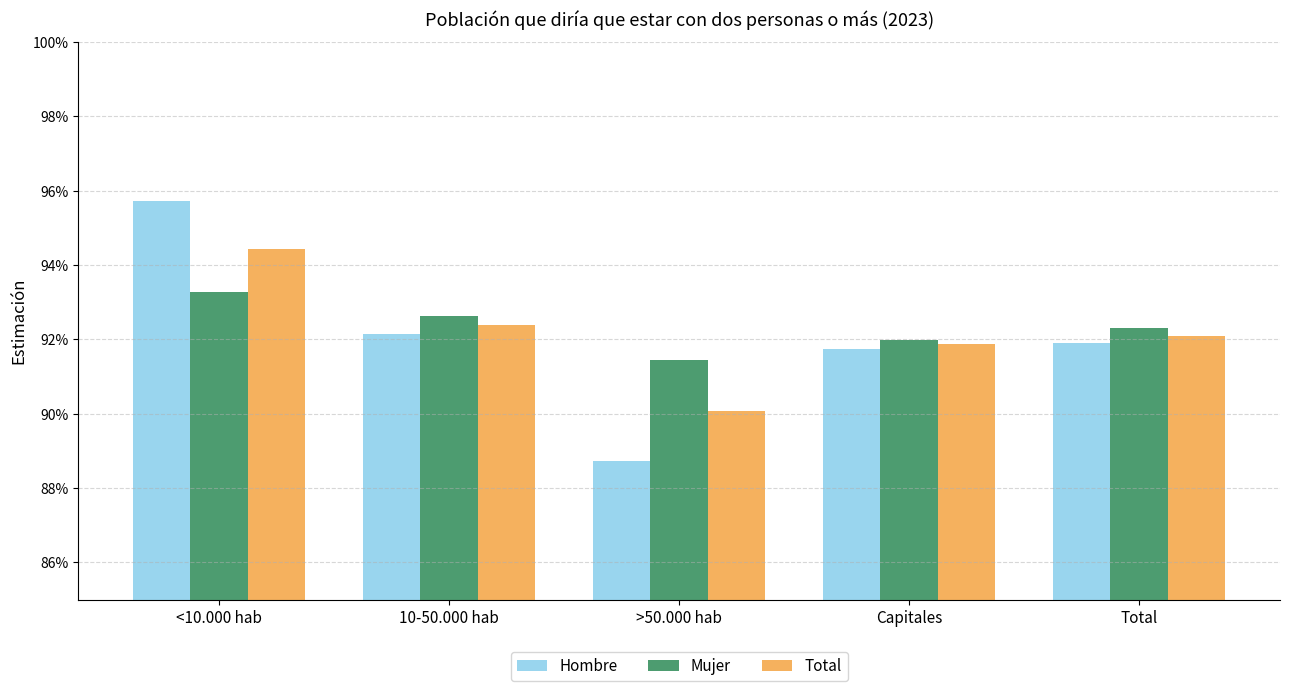

Which has a higher value, <10.000 hab or Total?

<10.000 hab